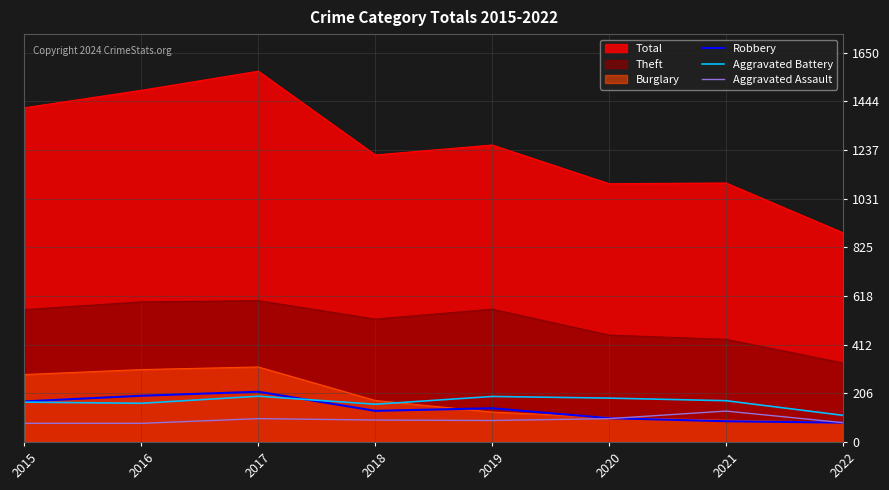

How many values in the Robbery series are below 143?

4